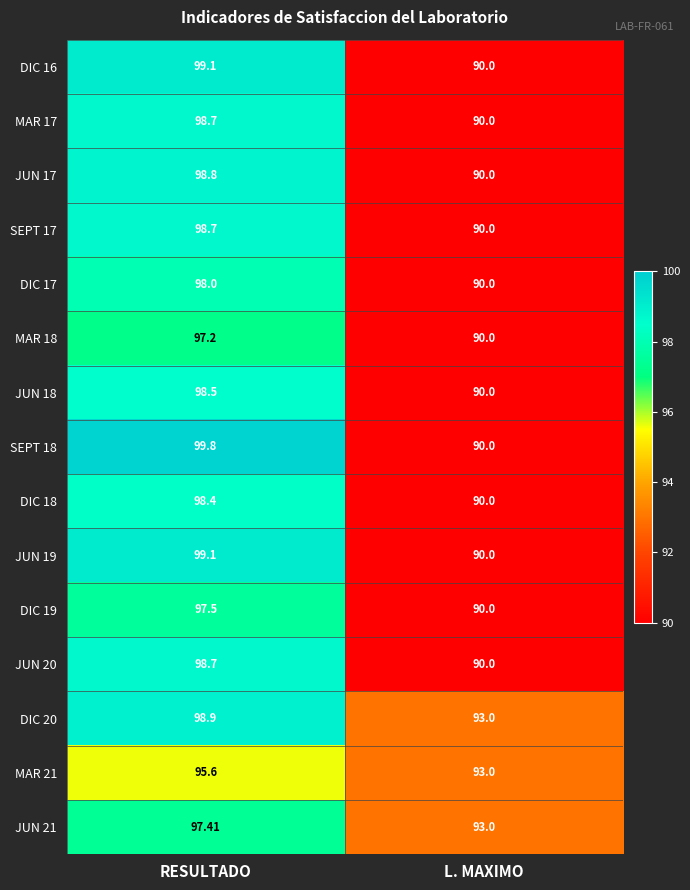

Is the value of DIC 17 at RESULTADO greater than the value of SEPT 18 at L. MAXIMO?

Yes